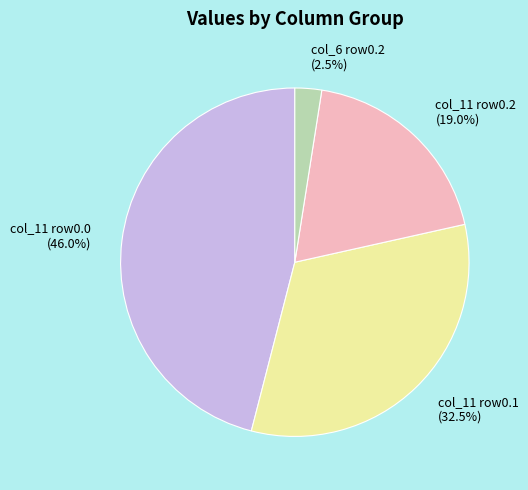

Rank the categories by value from lowest to highest.

col_6 row0.2 (2.5%), col_11 row0.2 (19.0%), col_11 row0.1 (32.5%), col_11 row0.0 (46.0%)